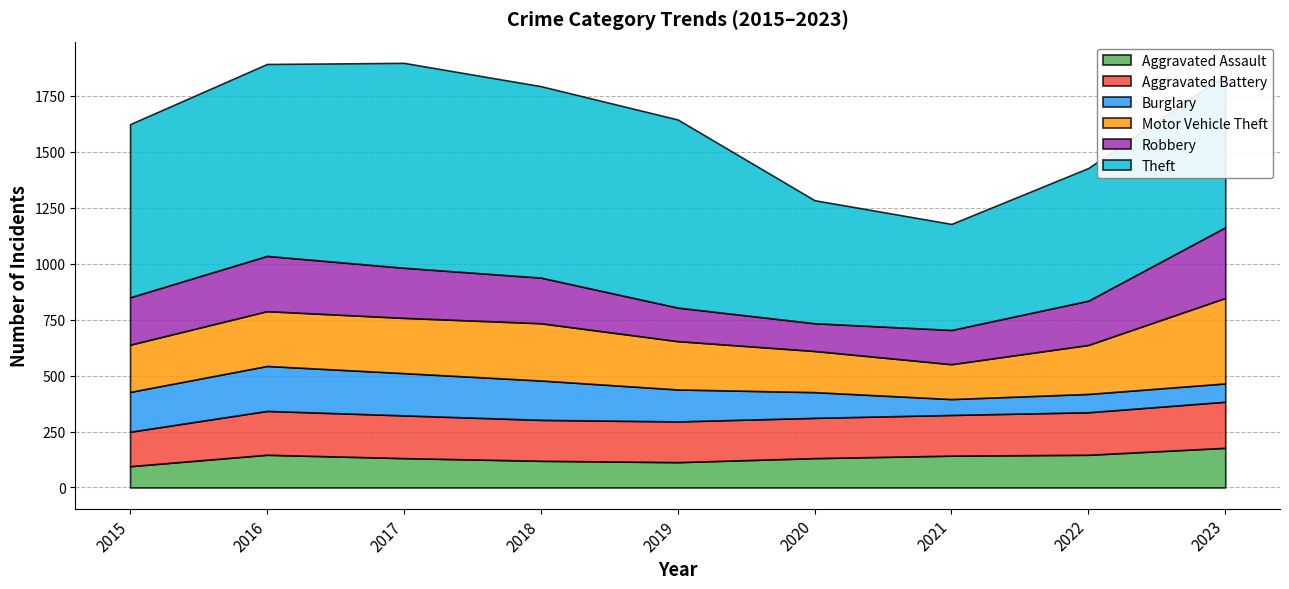

Does the chart have visible grid lines?

Yes